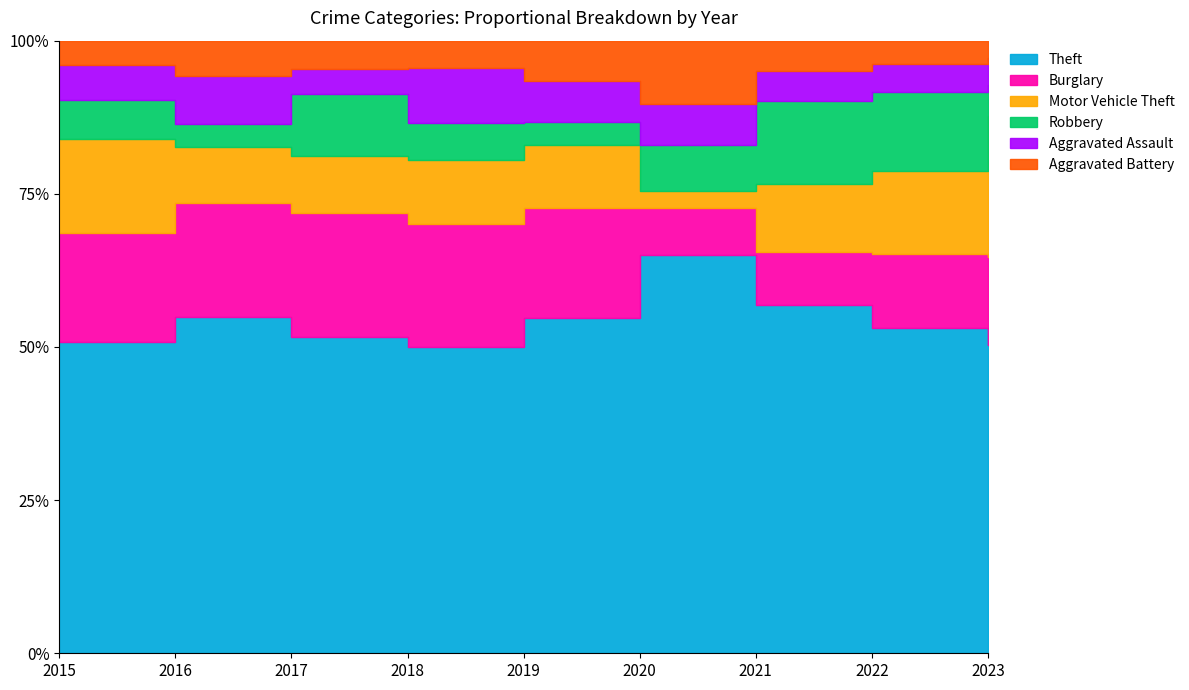

What is the sum of the Aggravated Assault values at 2019 and 2017?

13